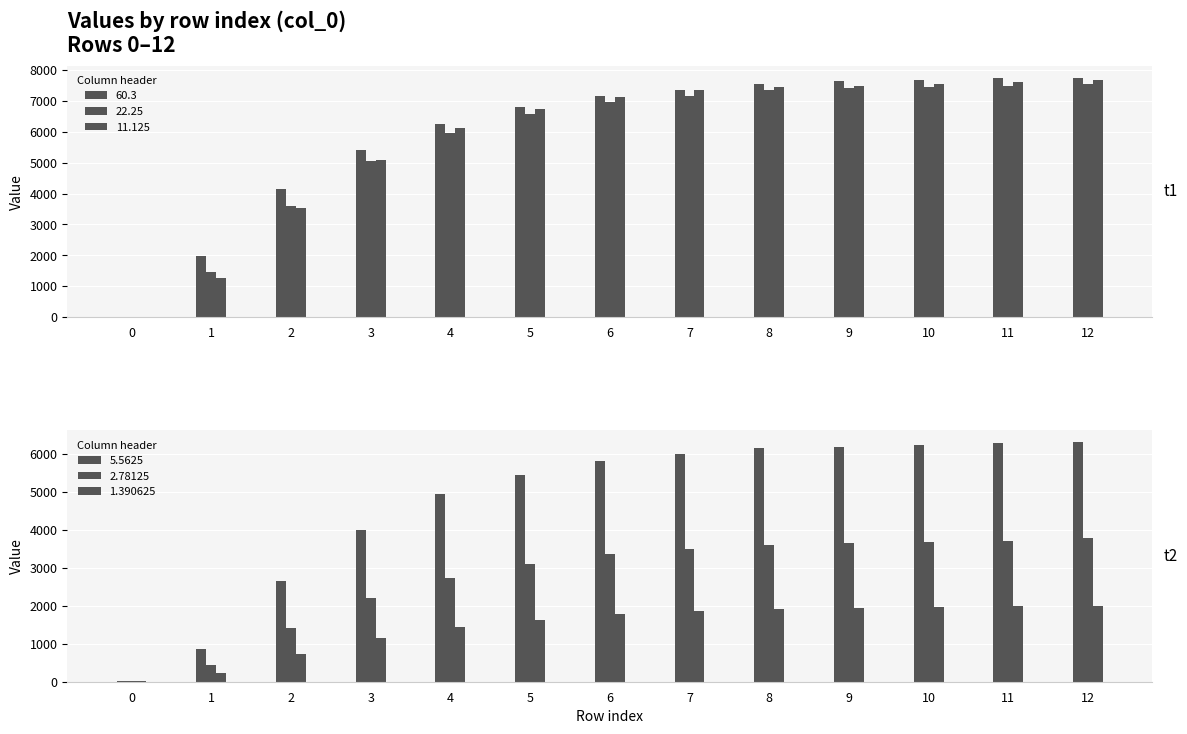

Which category has the highest value in the 5.5625 series?

12